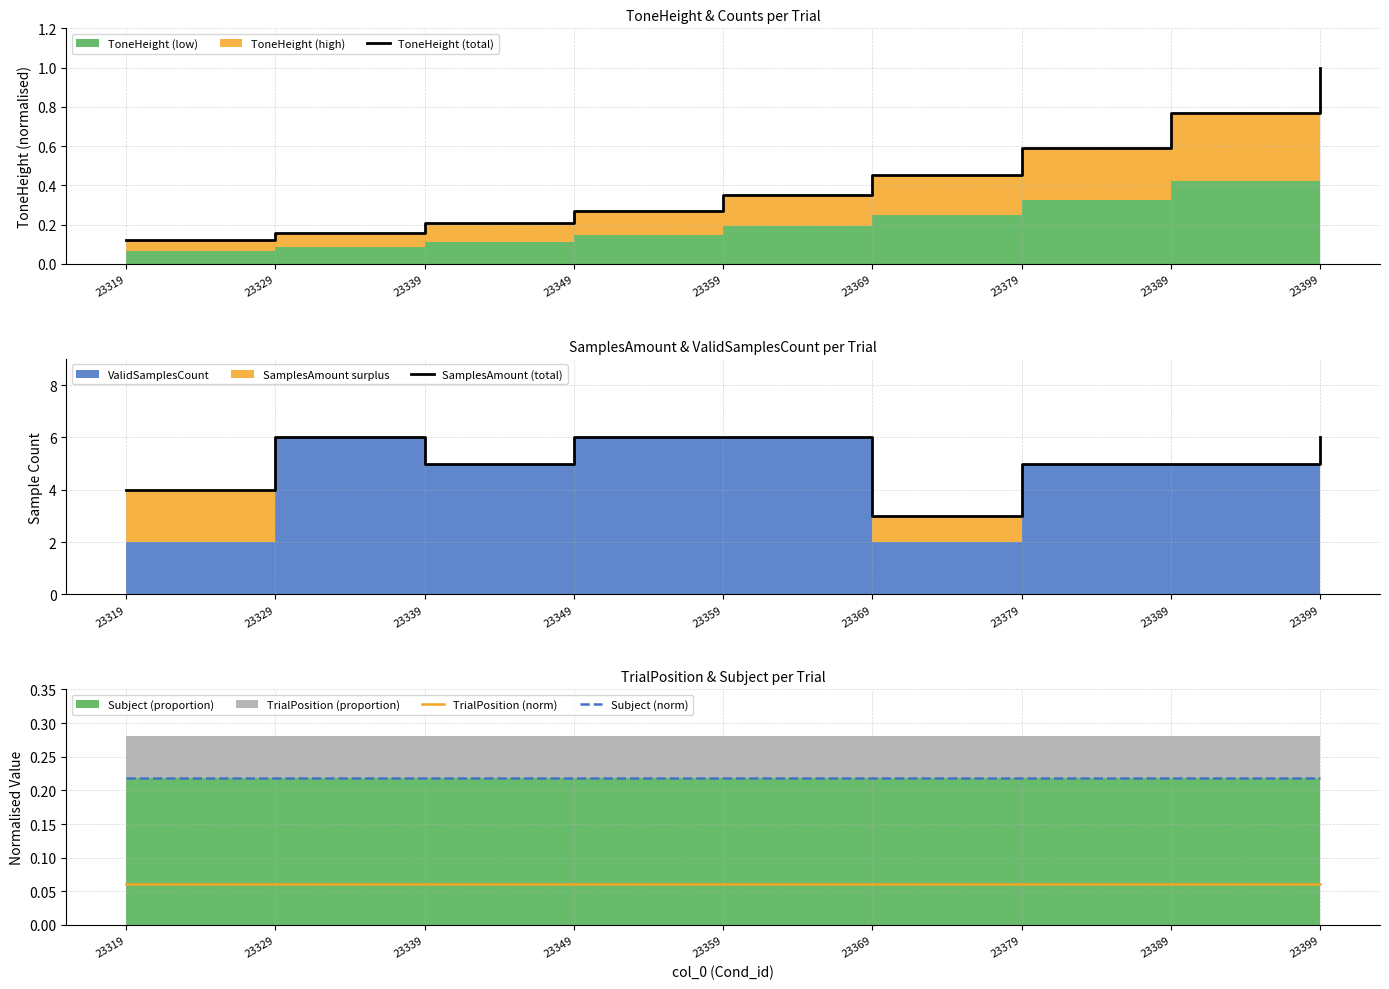

Reading left to right, transcribe all the data shown in this chart.

ToneHeight (total): 0.1	0.2	0.2	0.3	0.4	0.5	0.6	0.8	1.0
SamplesAmount (total): 4.0	6.0	5.0	6.0	6.0	3.0	5.0	5.0	6.0
TrialPosition (norm): 0.1	0.1	0.1	0.1	0.1	0.1	0.1	0.1	0.1
Subject (norm): 0.2	0.2	0.2	0.2	0.2	0.2	0.2	0.2	0.2